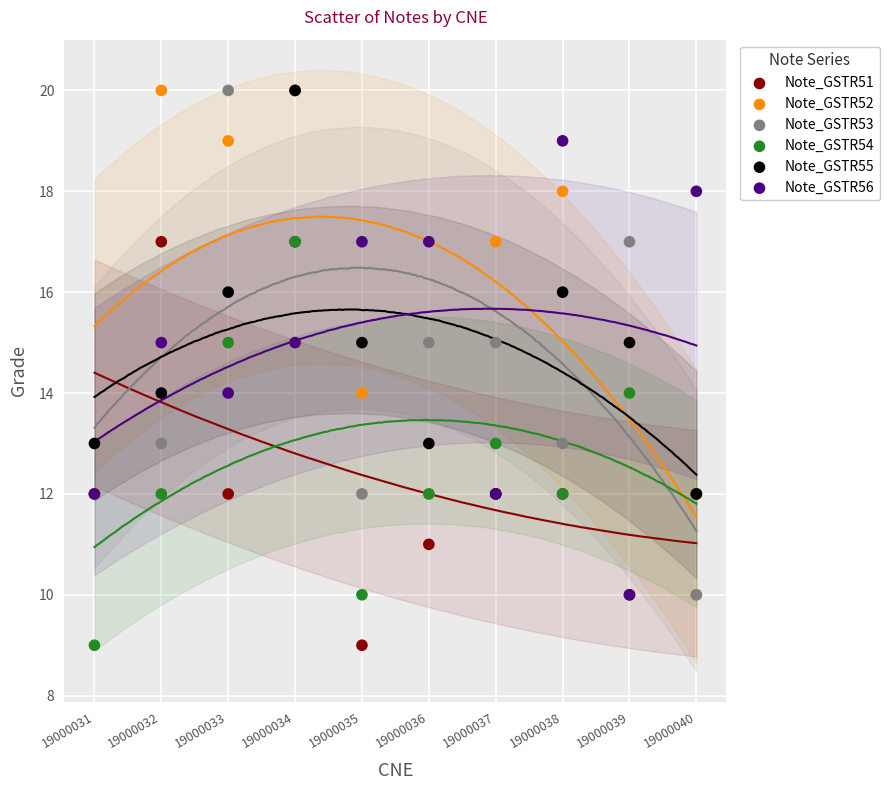

What are all the series names shown in the legend?

Note_GSTR51, Note_GSTR52, Note_GSTR53, Note_GSTR54, Note_GSTR55, Note_GSTR56